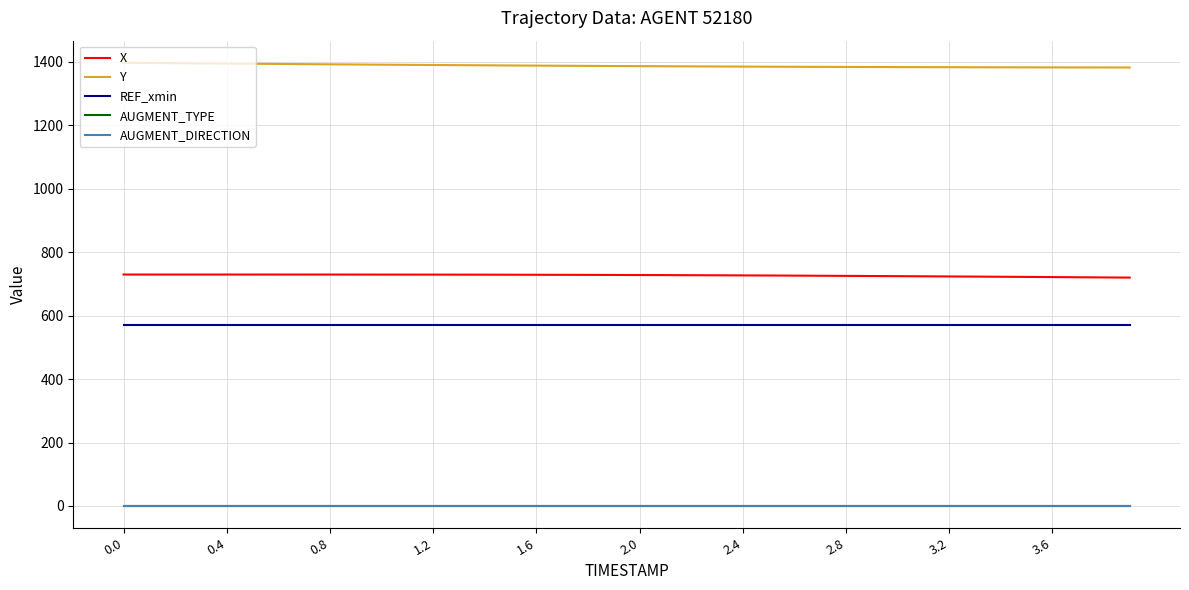

Count the number of categories in the chart.

40